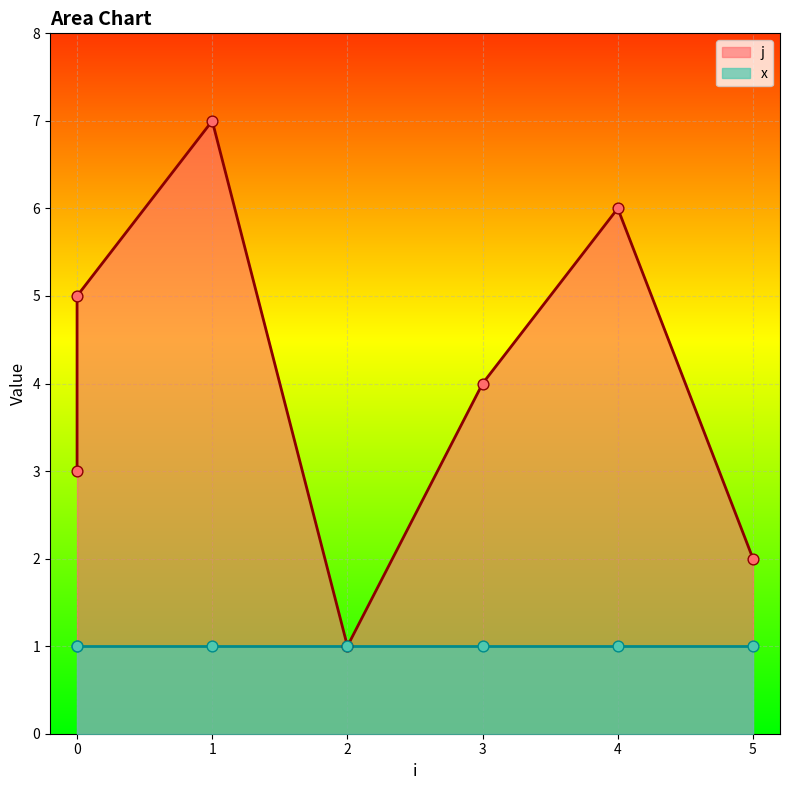

Approximately how many times larger is the value at 2 compared to 5?

0.5